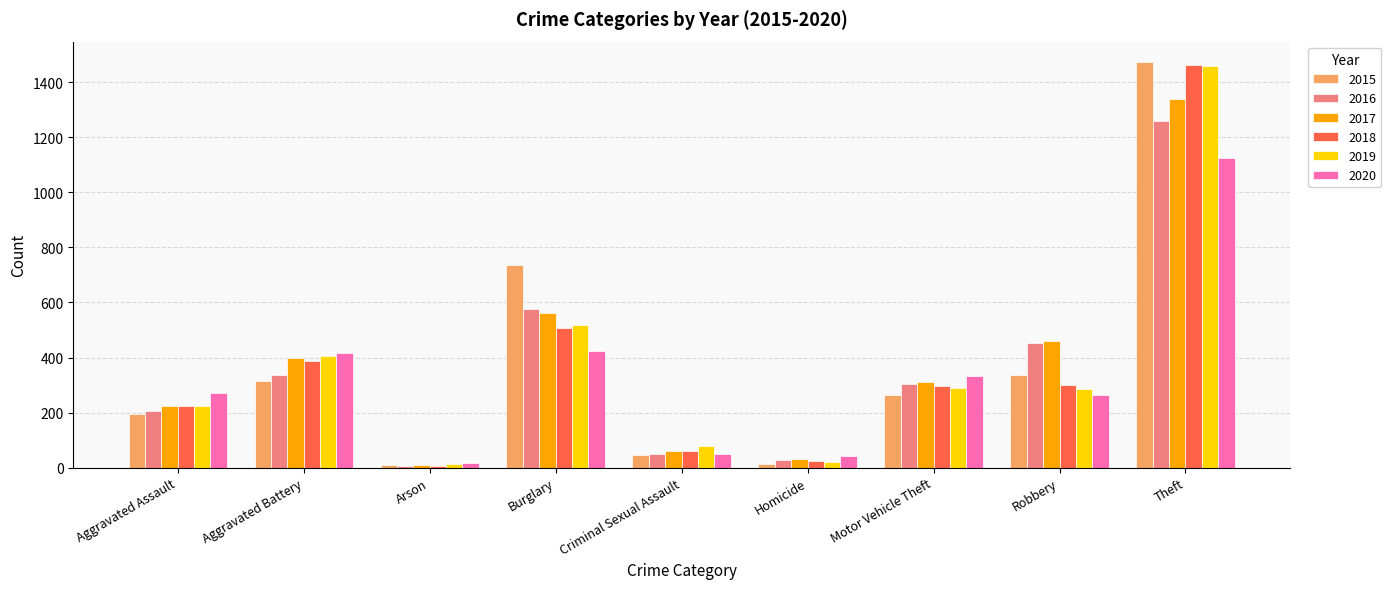

What is the sum of all 2017 values?

3401